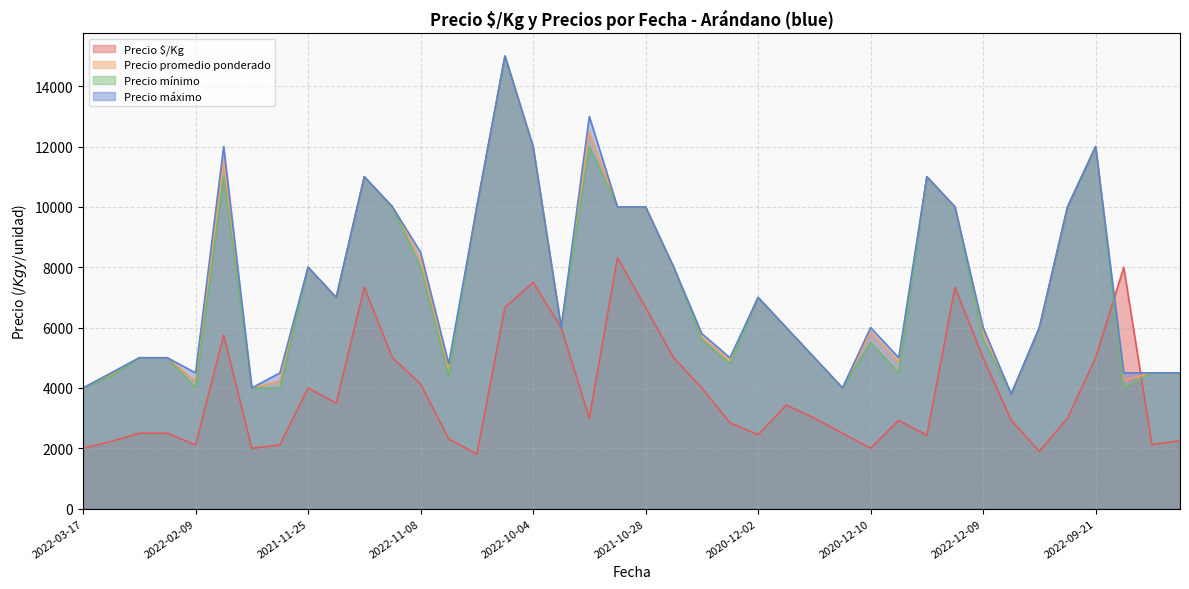

Reading left to right, transcribe all the data shown in this chart.

Precio $/Kg: 2000	2226	2500	2500	2111	5754	2000	2114	4000	3500	7333	5000	4132	2314	1810	6667	7500	6000	3000	8316	6667	5000	4000	2844	2451	3431	3000	2500	2000	2925	2430	7333	5000	2928	1900	3000	5000	8000	2125	2250
Precio promedio ponderado: 4000	4451	5000	5000	4222	11507	4000	4227	8000	7000	11000	10000	8265	4629	10000	15000	12000	6000	12474	10000	10000	8000	5688	4902	7000	6000	5000	4000	5850	4860	11000	10000	5857	3800	6000	10000	12000	4250	4500	4500
Precio mínimo: 4000	4400	5000	5000	4000	11000	4000	4000	8000	7000	11000	10000	8000	4400	10000	15000	12000	6000	12000	10000	10000	8000	5600	4800	7000	6000	5000	4000	5500	4500	11000	10000	5600	3800	6000	10000	12000	4000	4500	4500
Precio máximo: 4000	4500	5000	5000	4500	12000	4000	4500	8000	7000	11000	10000	8500	4800	10000	15000	12000	6000	13000	10000	10000	8000	5800	5000	7000	6000	5000	4000	6000	5000	11000	10000	6000	3800	6000	10000	12000	4500	4500	4500